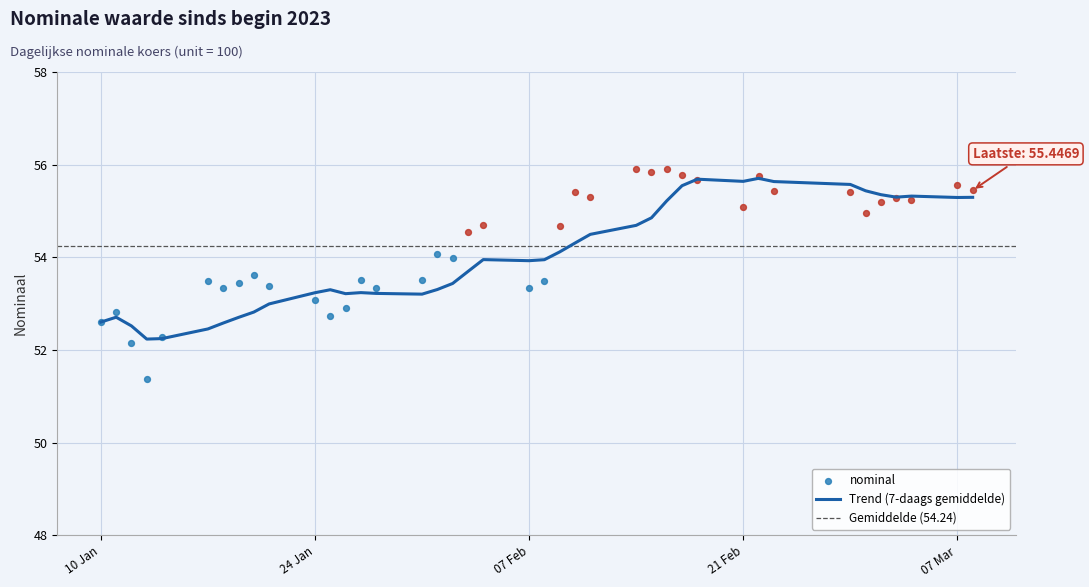

What is the change in value from 2023-01-11 to 2023-01-17?

+0.7